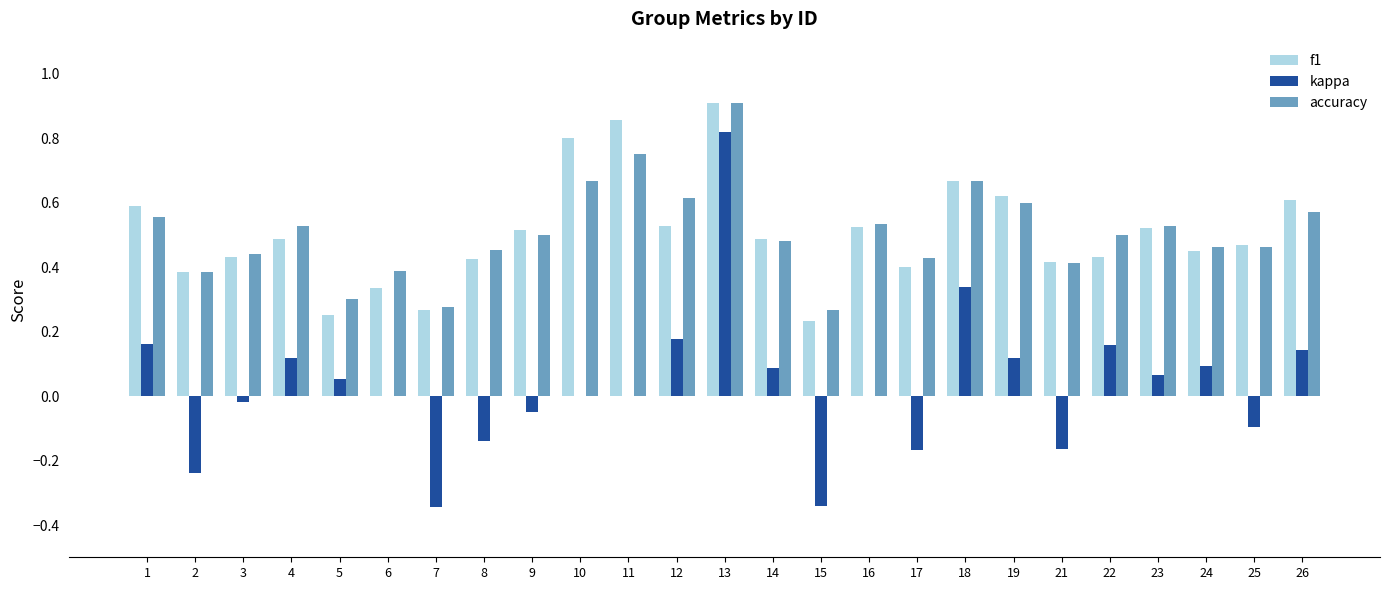

Which category has the highest value in the kappa series?

13